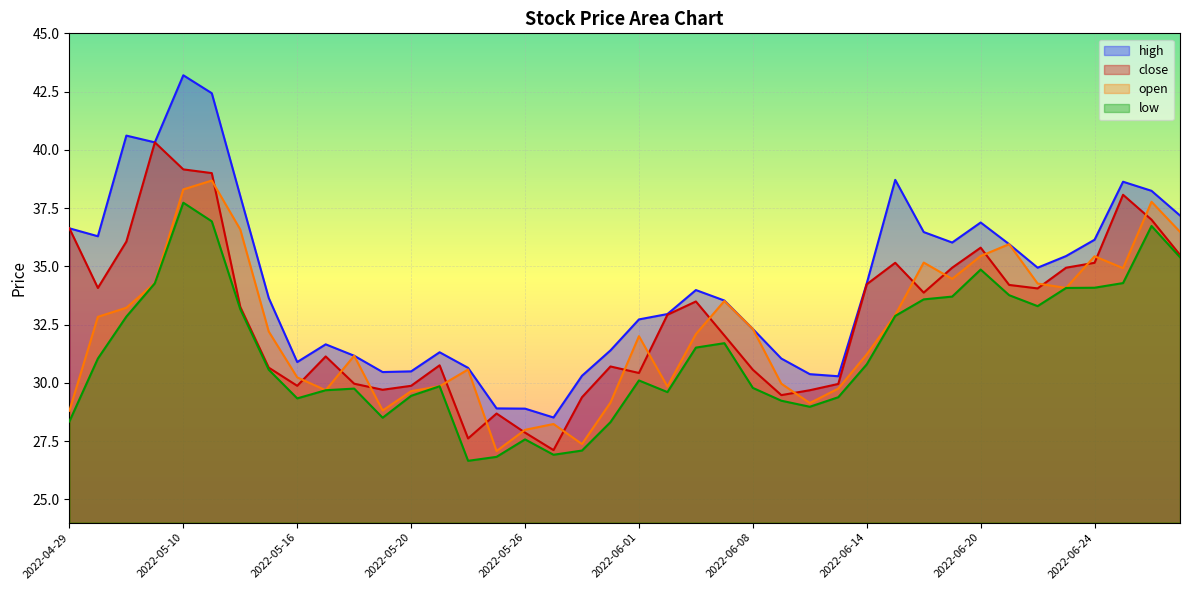

The high series shows 50.8 at 2022-06-08. True or false?

False